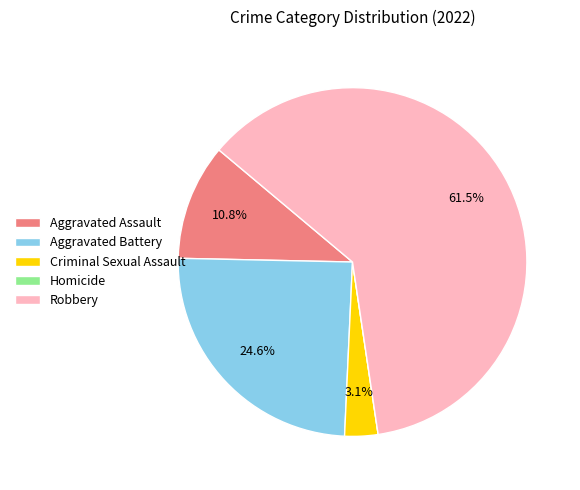

What percentage is NOT represented by Aggravated Assault?

89.2%